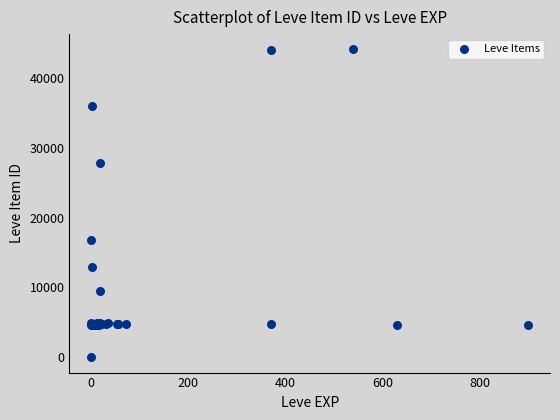

What Y value in the scatter plot is closest to 22050?

16734